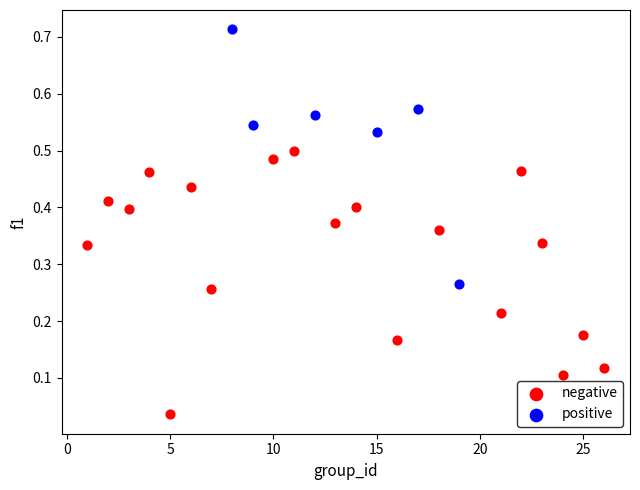

Which series reaches the maximum Y coordinate?

positive